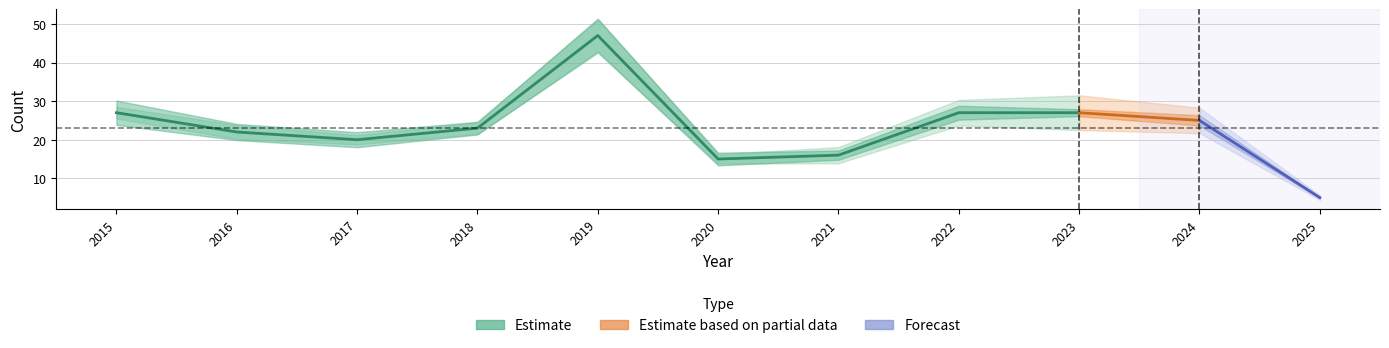

How many lines are shown in the chart?

5